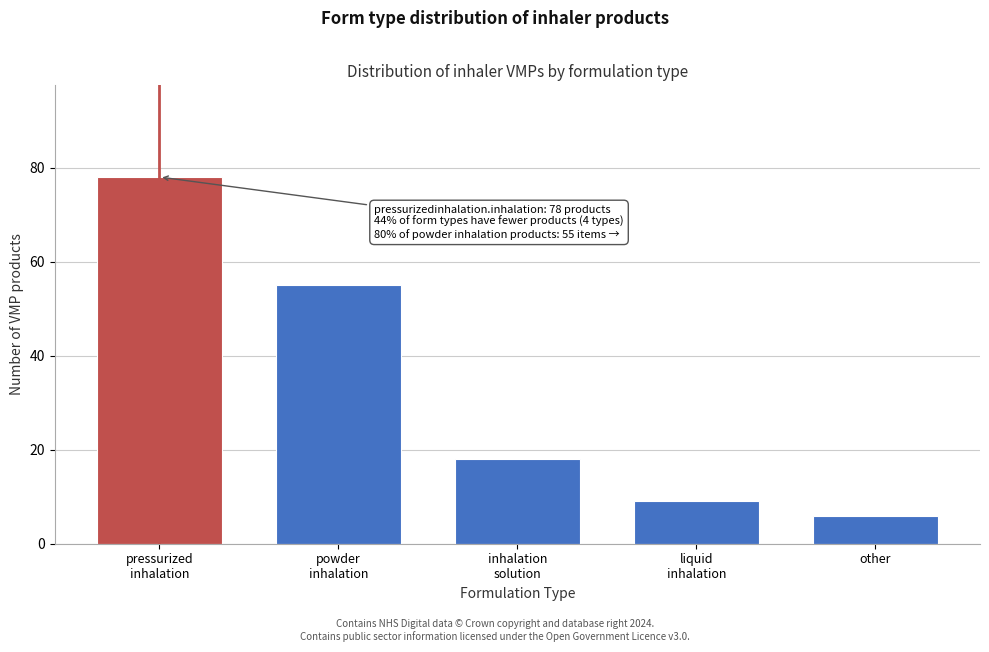

Reading left to right, extract all data points from this chart.

78	55	18	9	6